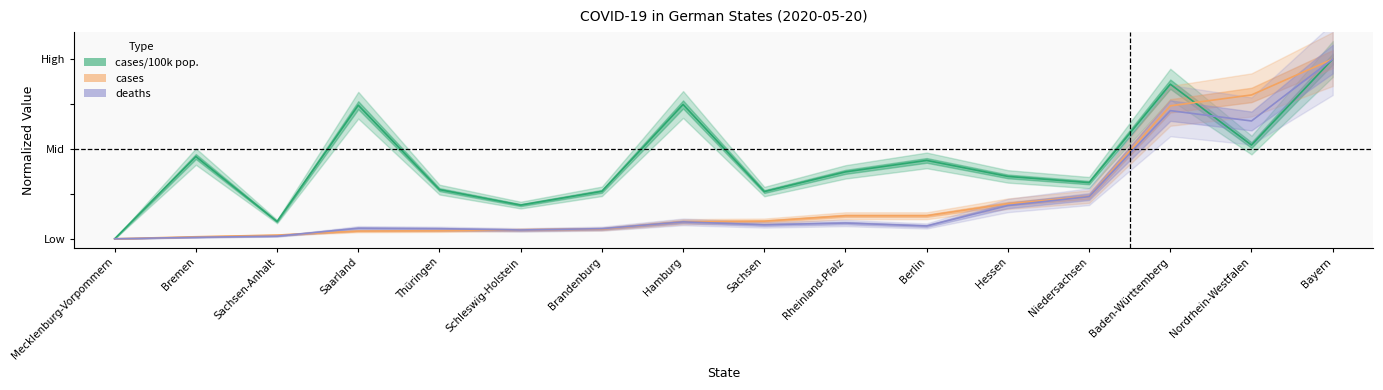

What is the difference between the highest and lowest values at Saarland?

0.7